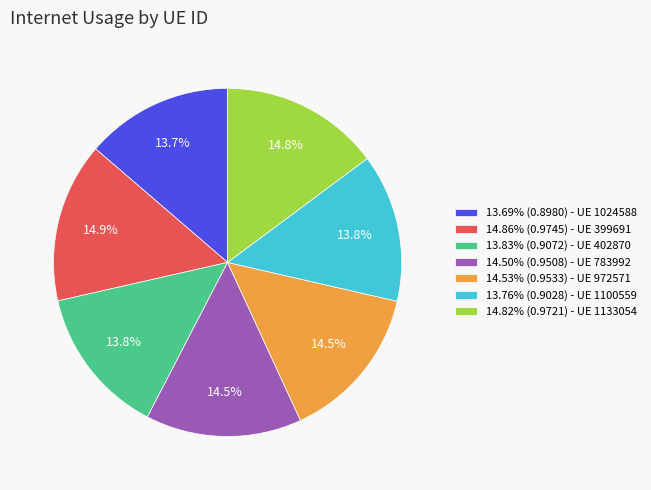

Is 14.53% (0.9533) - UE 972571 the majority of the pie?

No